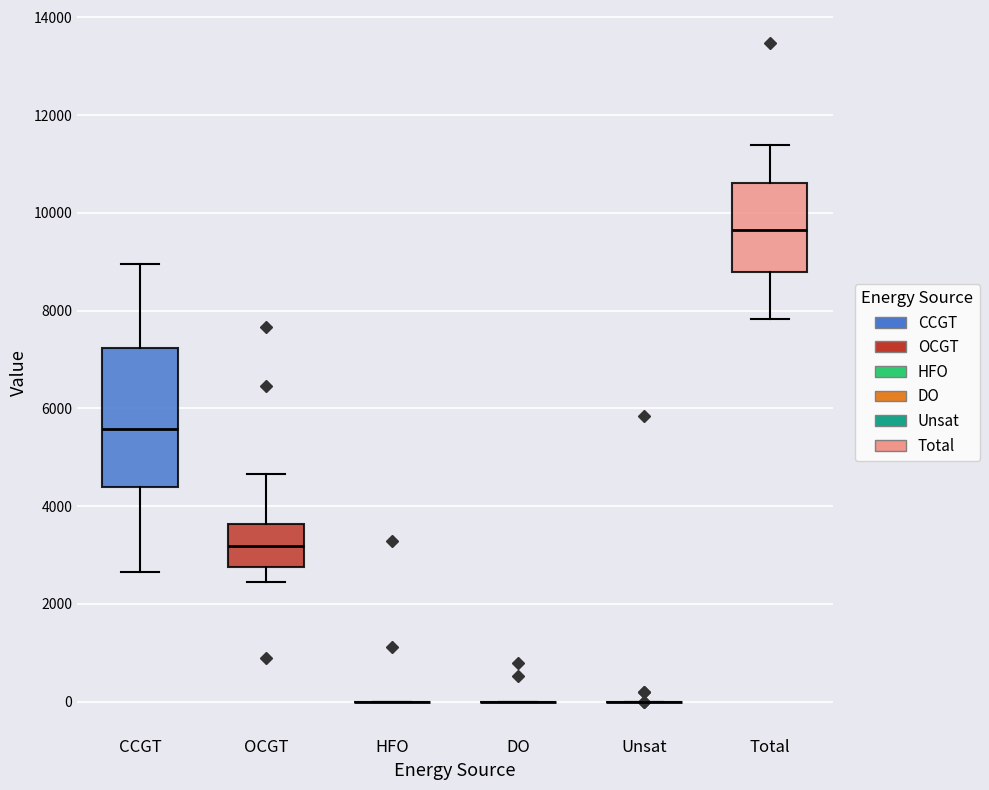

Where is the upper edge of the box for CCGT on the y-axis? The values are not printed on the chart, so give them approximately, as read against the axis.

7200